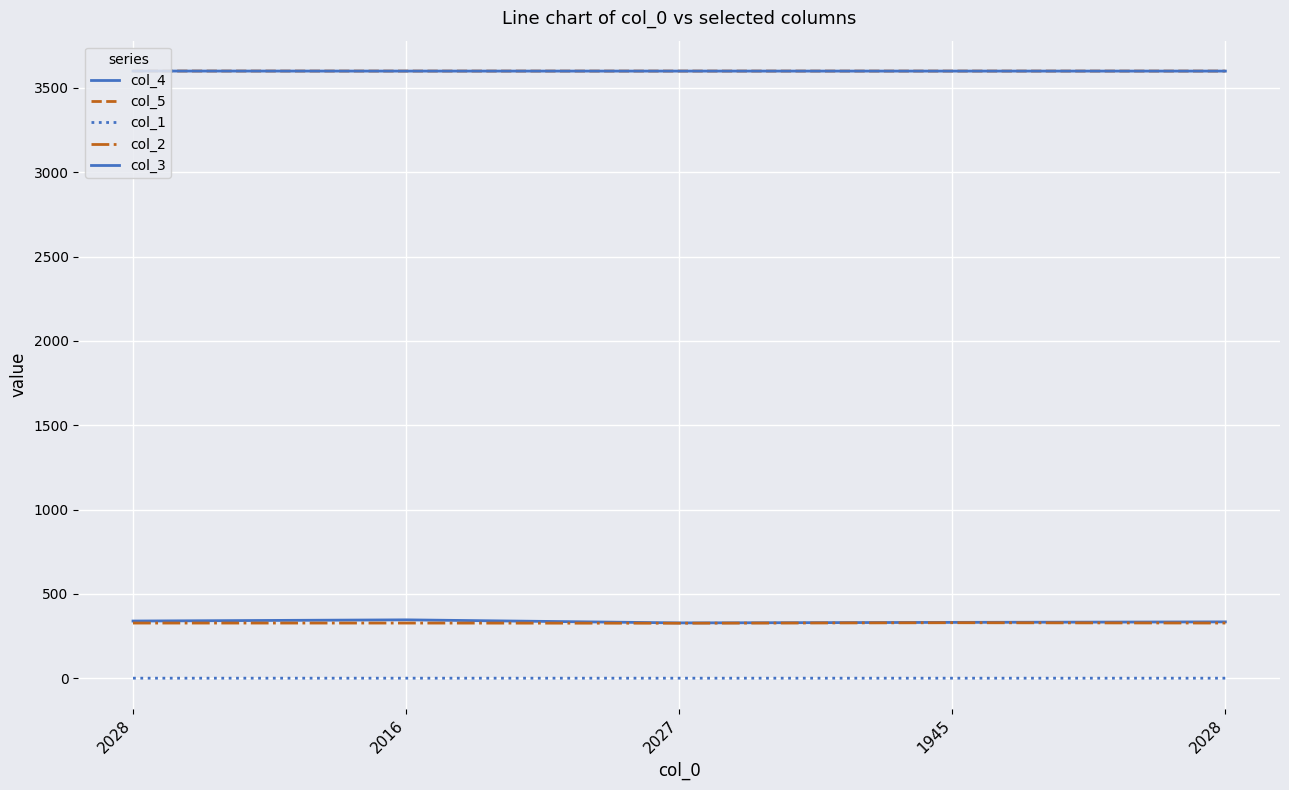

Where is the first local minimum for col_5?

1945